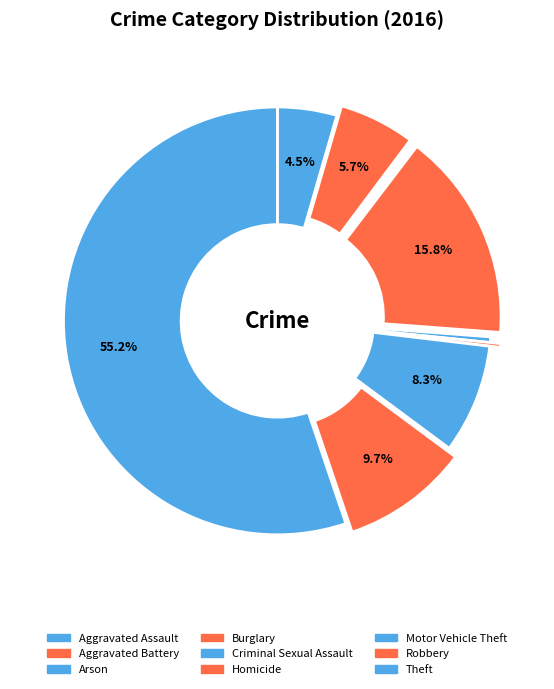

To the nearest percent, what portion does Robbery represent?

10%